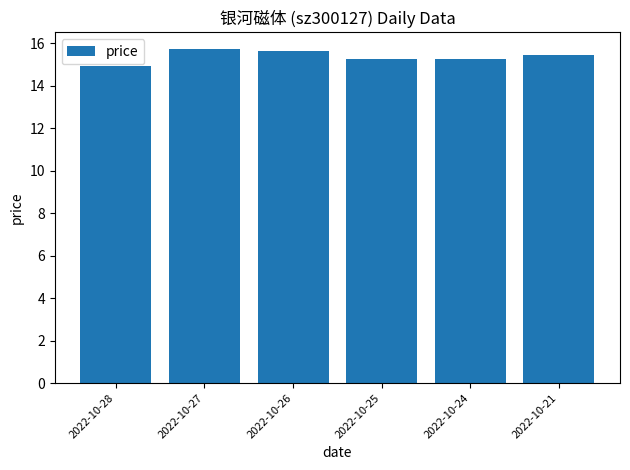

What is the sum of the values at 2022-10-27 and 2022-10-25?

31.0